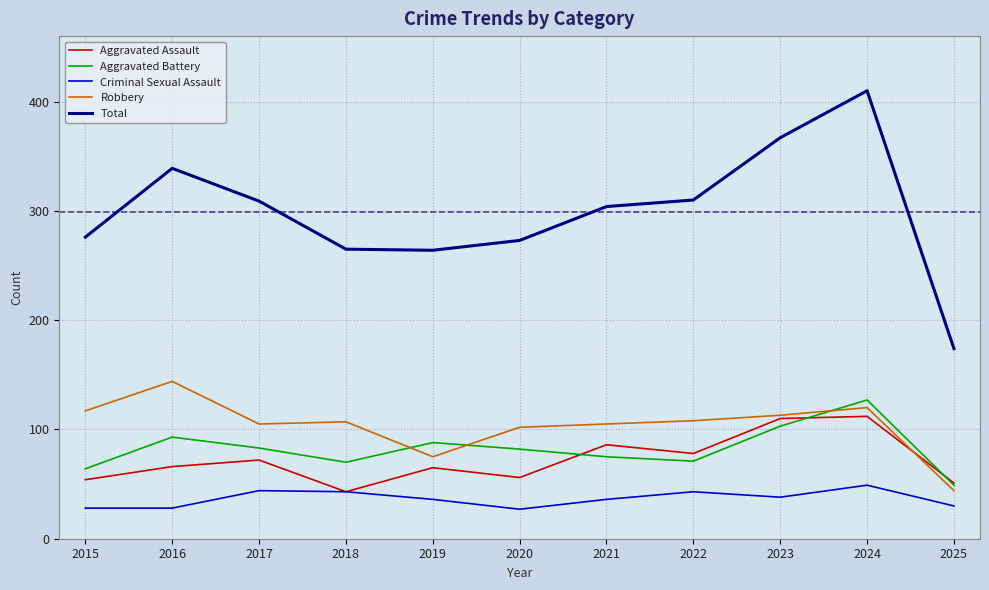

True or false: Aggravated Battery has a value of 93 at 2016.

True